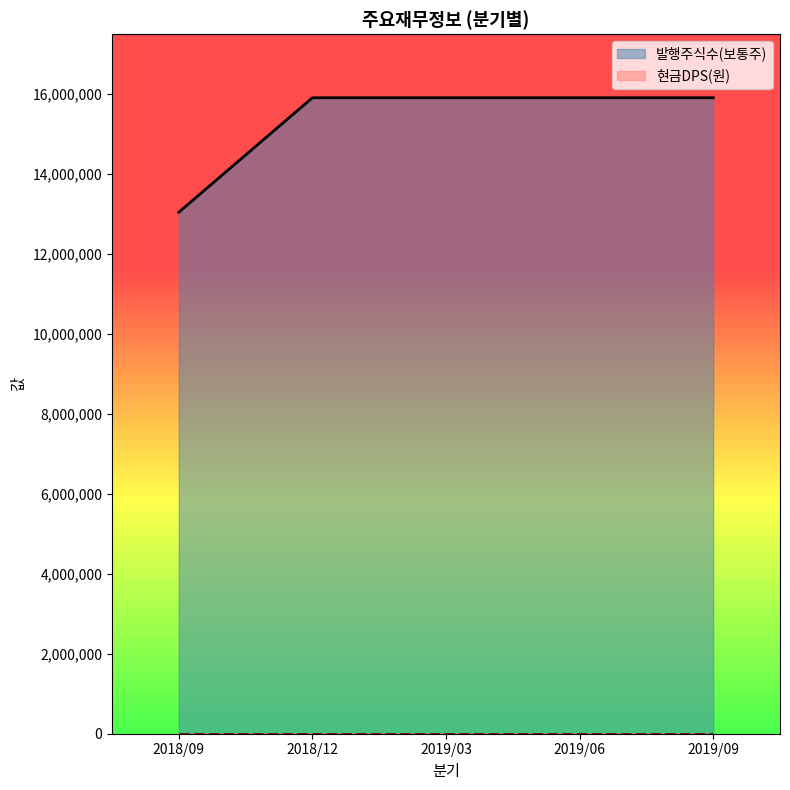

Does the chart have visible grid lines?

No